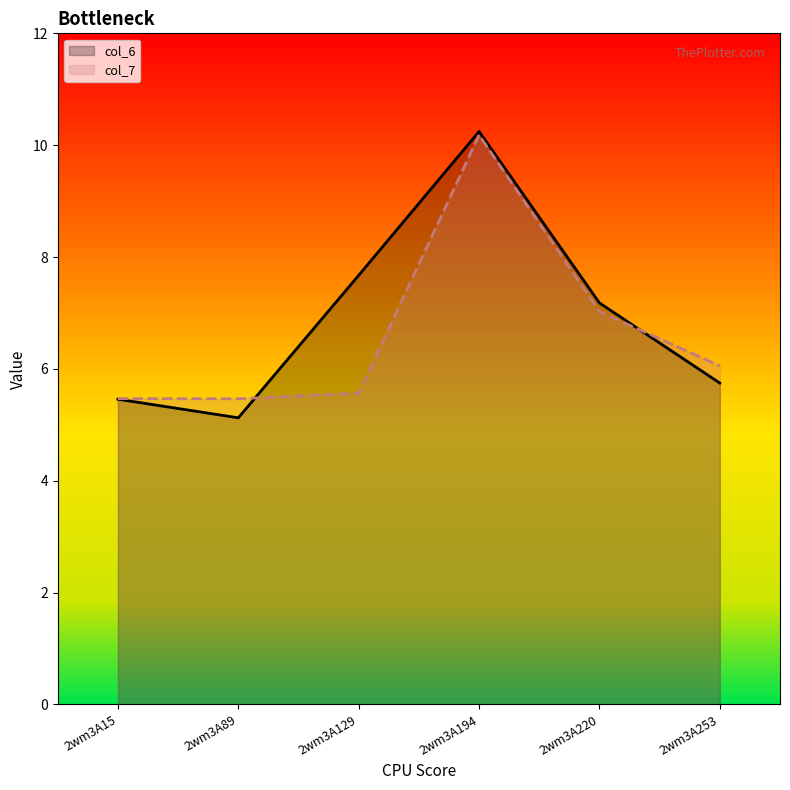

True or false: col_7 and col_6 cross at least once.

True